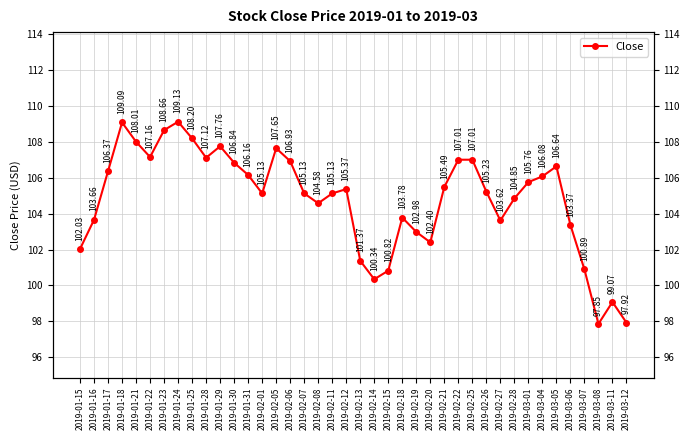

How many interior local valleys (lower than both neighbors) does the data have?

8